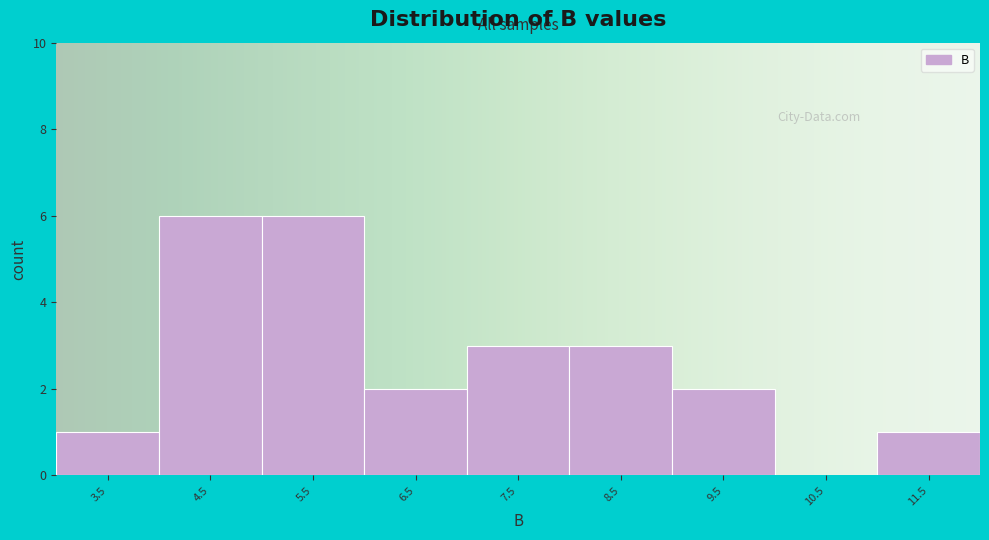

Reading left to right, list every bar in this chart as the range it spans on the x-axis followed by its height. The values are not printed on the chart, so give them approximately, as read against the axis.

3 to 4: 1
4 to 5: 6
5 to 6: 6
6 to 7: 2
7 to 8: 3
8 to 9: 3
9 to 10: 2
10 to 11: 0
11 to 12: 1